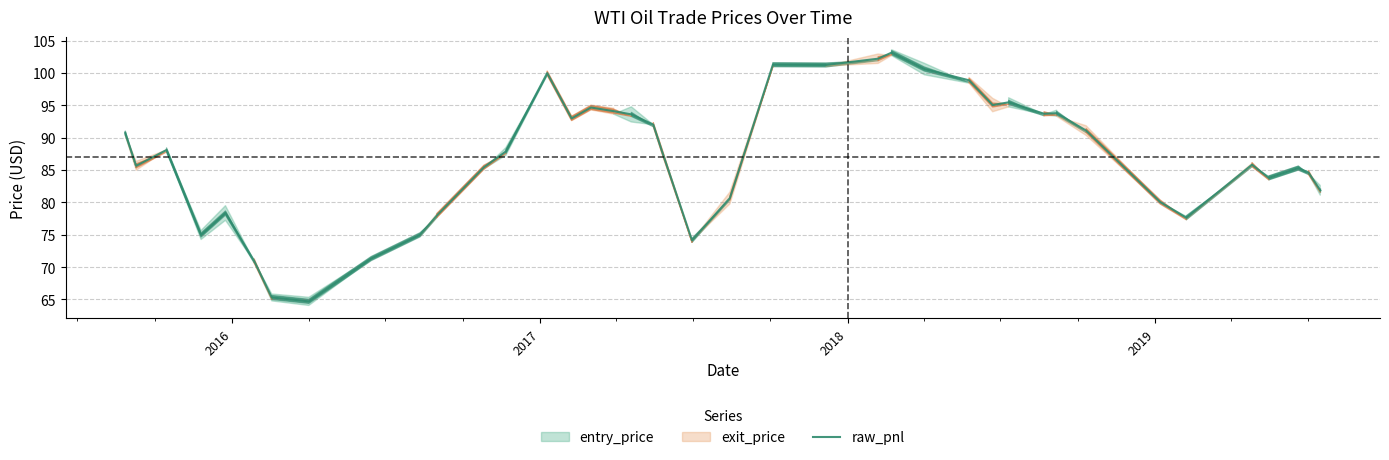

How many interior local valleys (lower than both neighbors) does the data have?

10